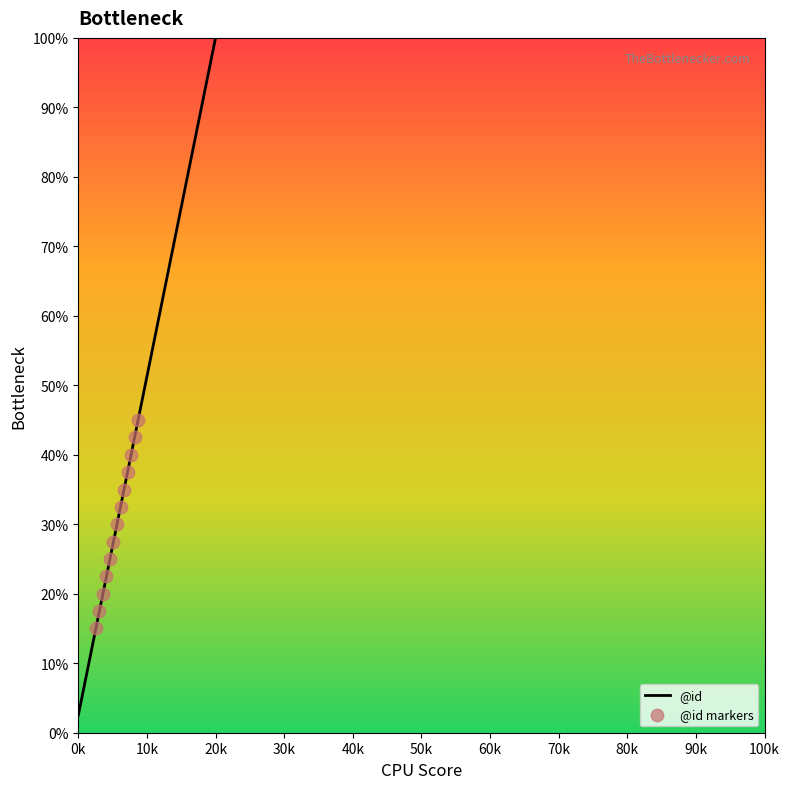

What is the minimum value shown in the chart?

2.5